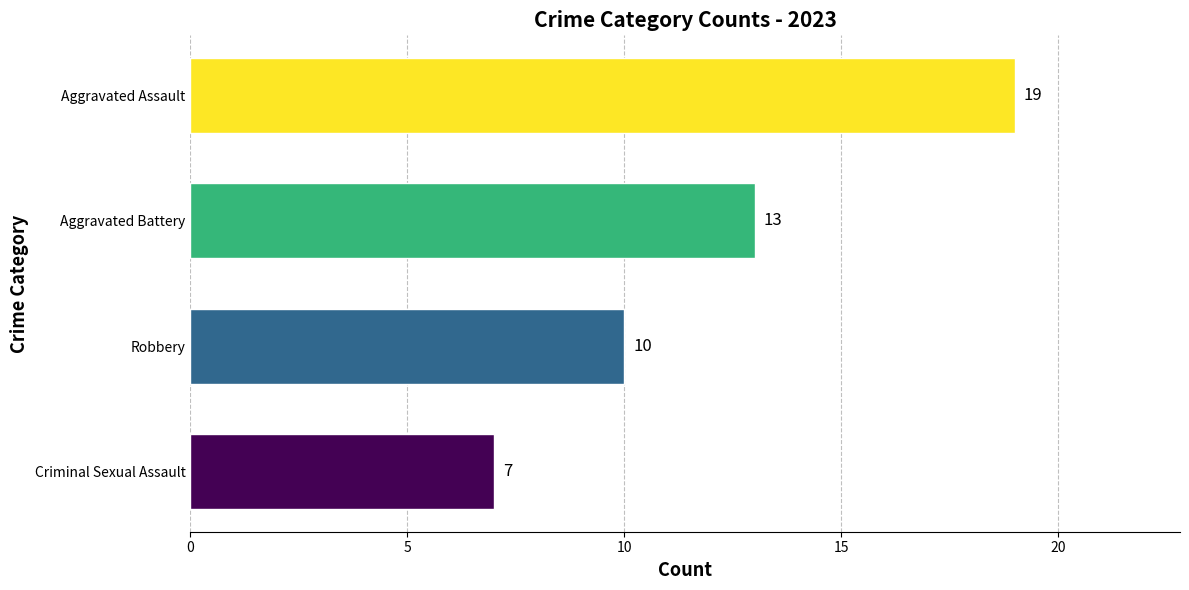

Count the values in the range 10 to 19.

3